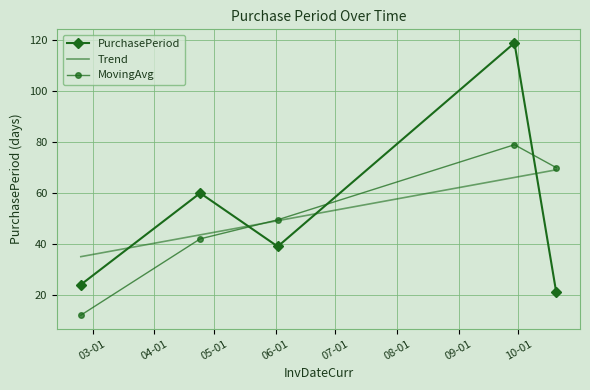

List the series in order of their peak value, lowest first.

Trend, MovingAvg, PurchasePeriod